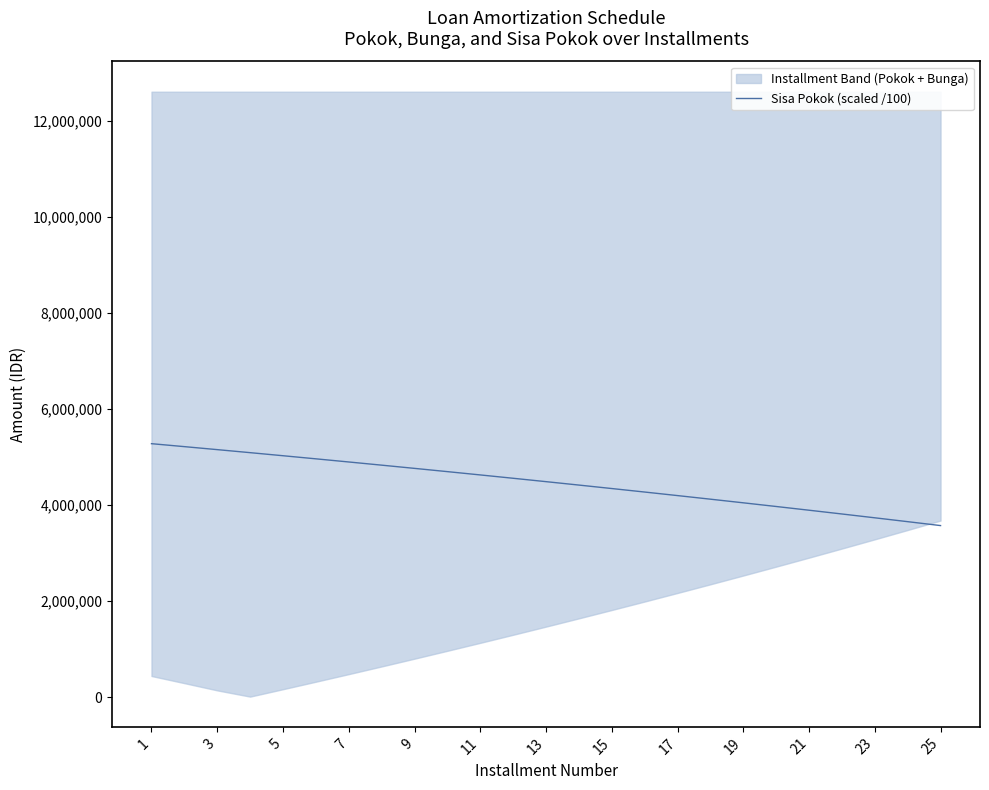

The value of Sisa Pokok (scaled /100) at 5 is 5028953.0. True or false?

True